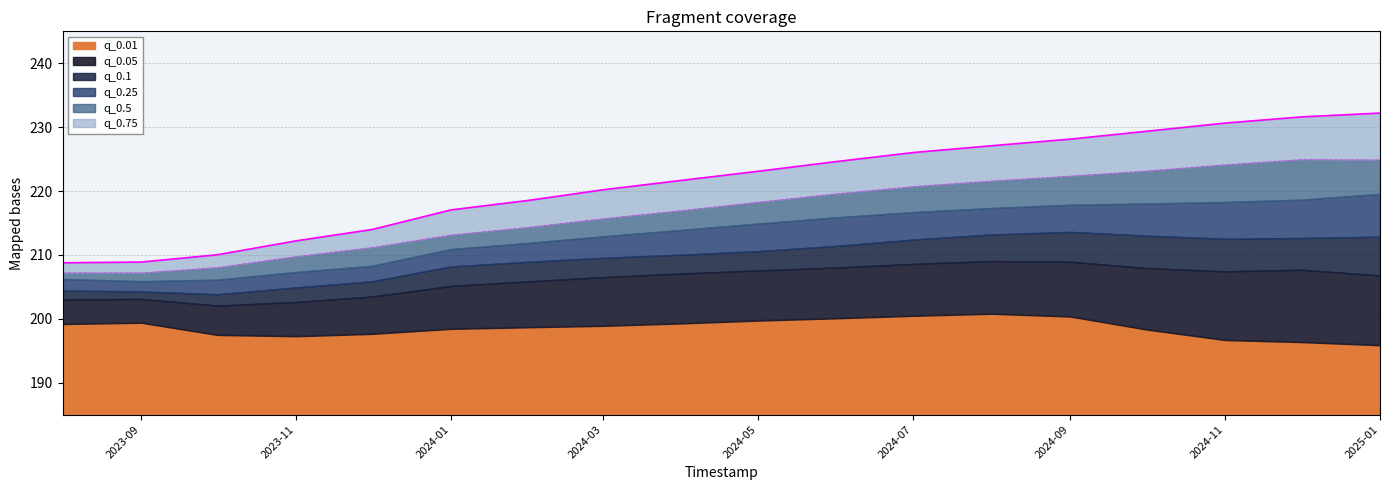

What is the difference between the q_0.01 values at 2023-11-01 and 2024-02-01?

1.4